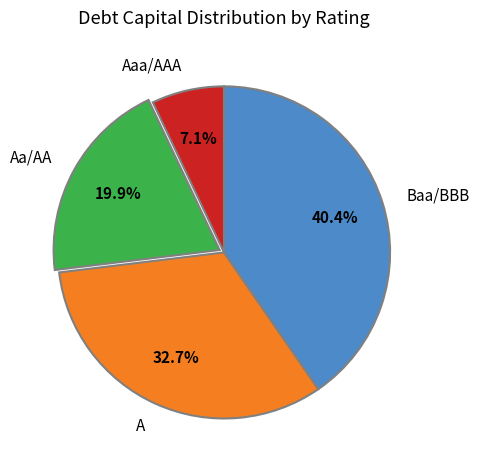

Count the number of slices in the pie.

4